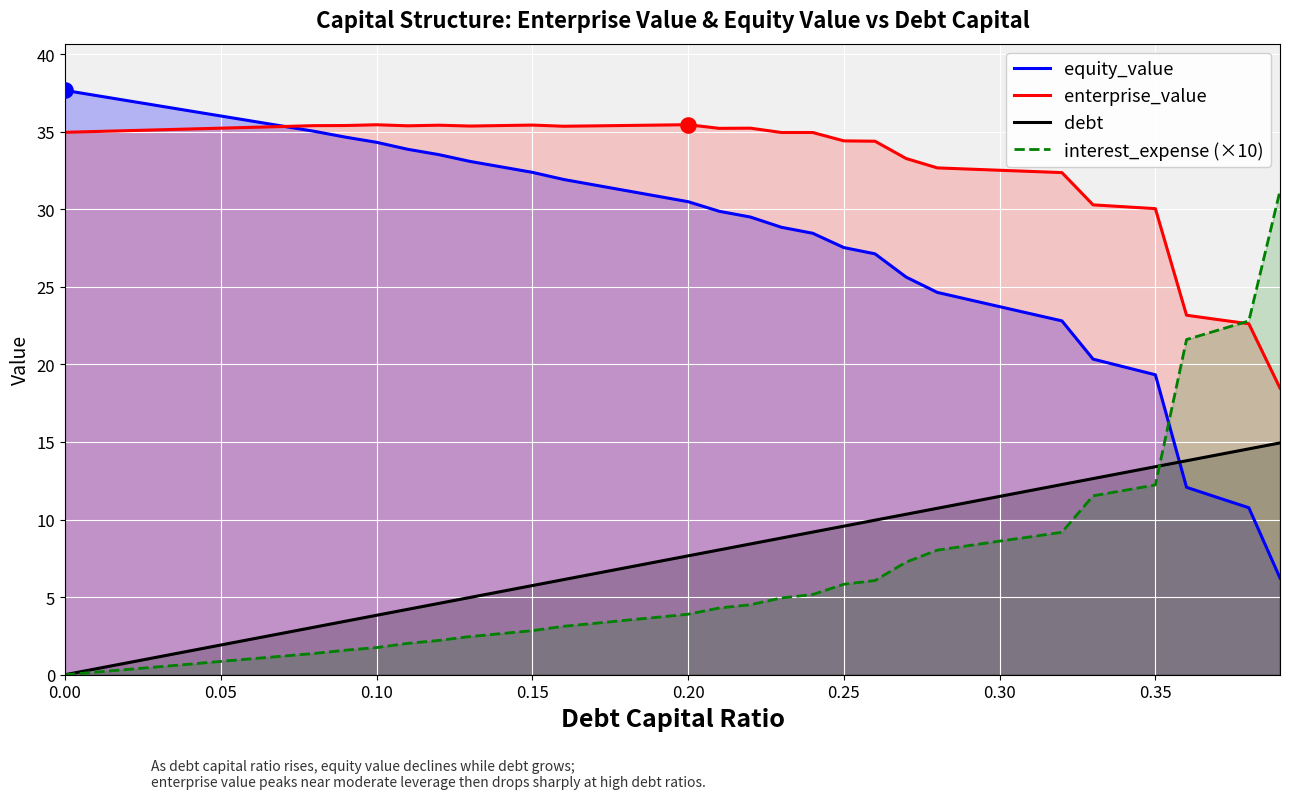

Which series has the largest Y range (max minus min)?

equity_value